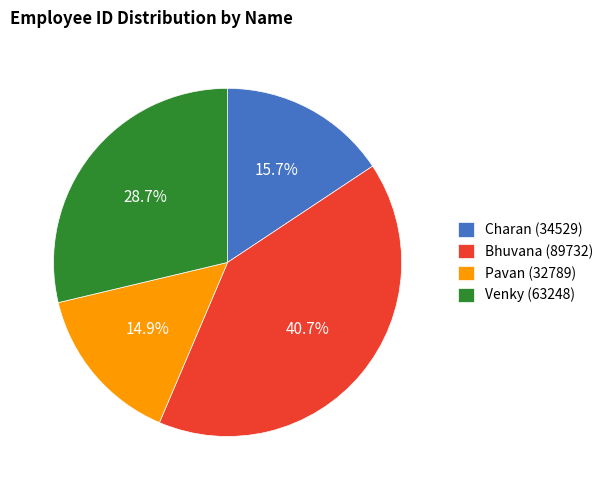

Is there any slice that represents more than half of the pie?

No